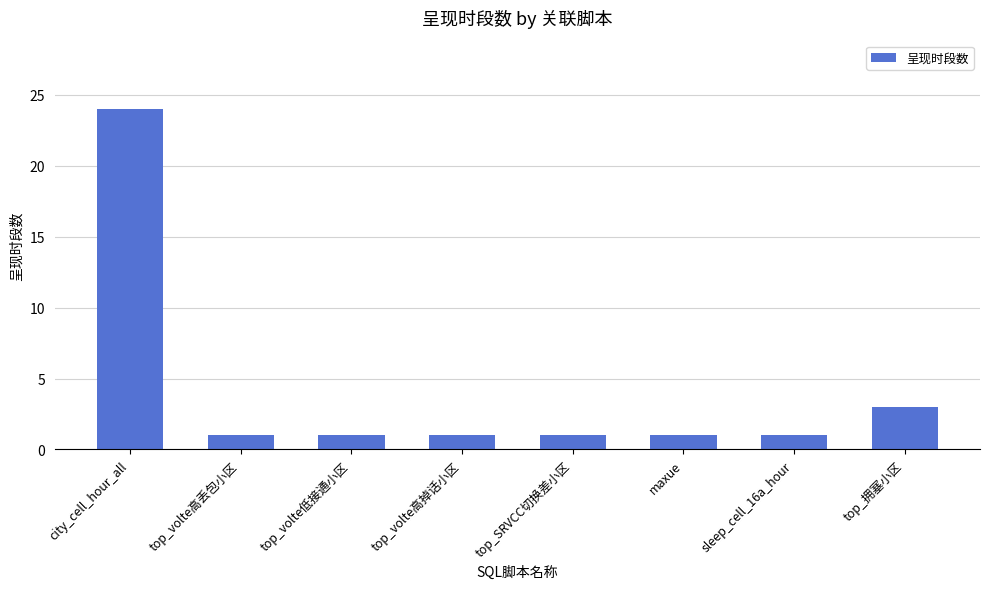

What is the greatest value displayed?

24